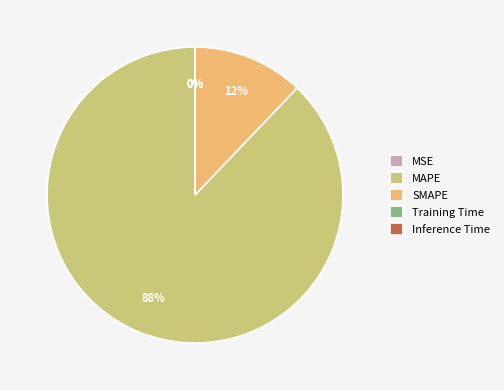

Which has a higher value, SMAPE or MAPE?

MAPE